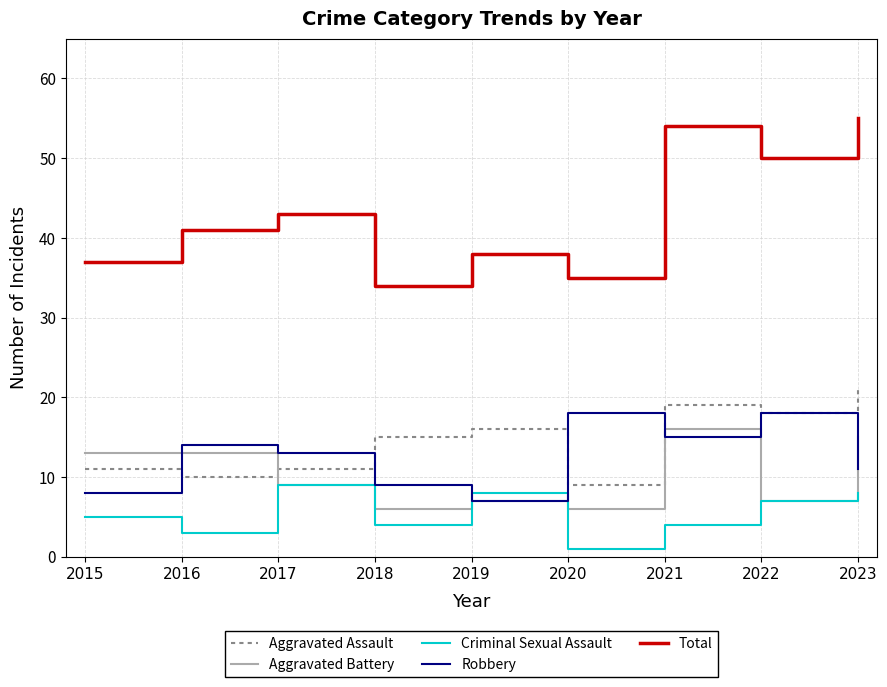

Which series has the widest spread of values?

Total